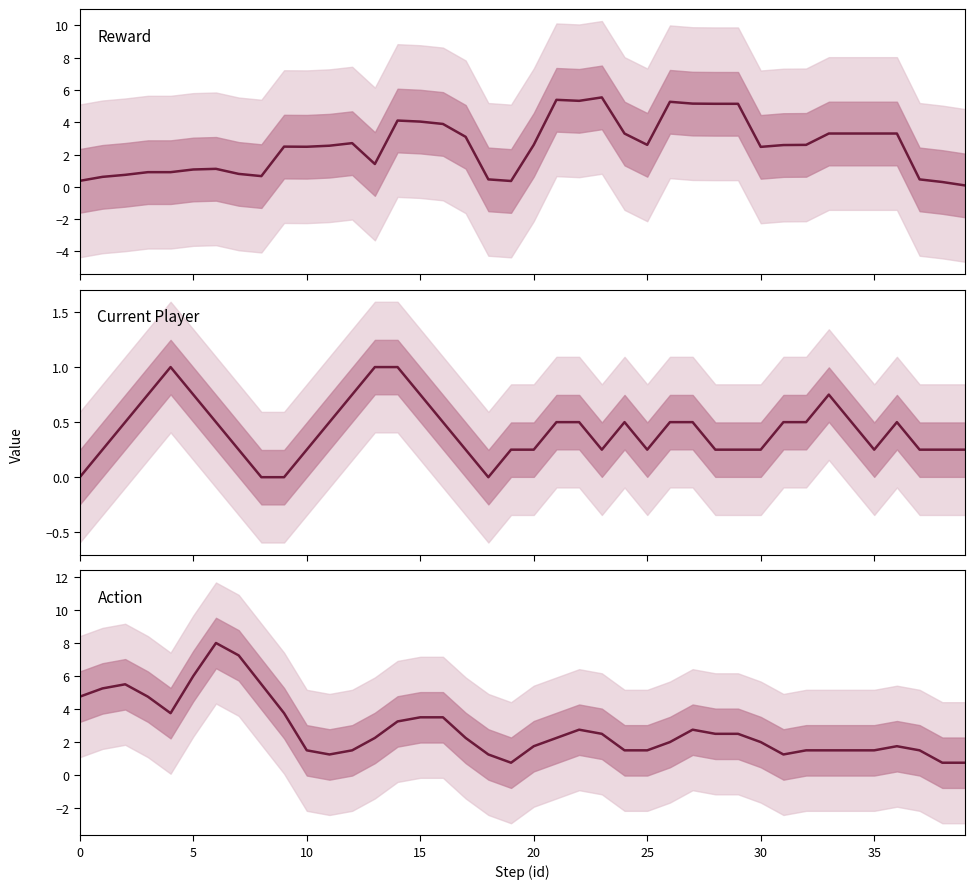

Which series has the largest total across all categories?

Action